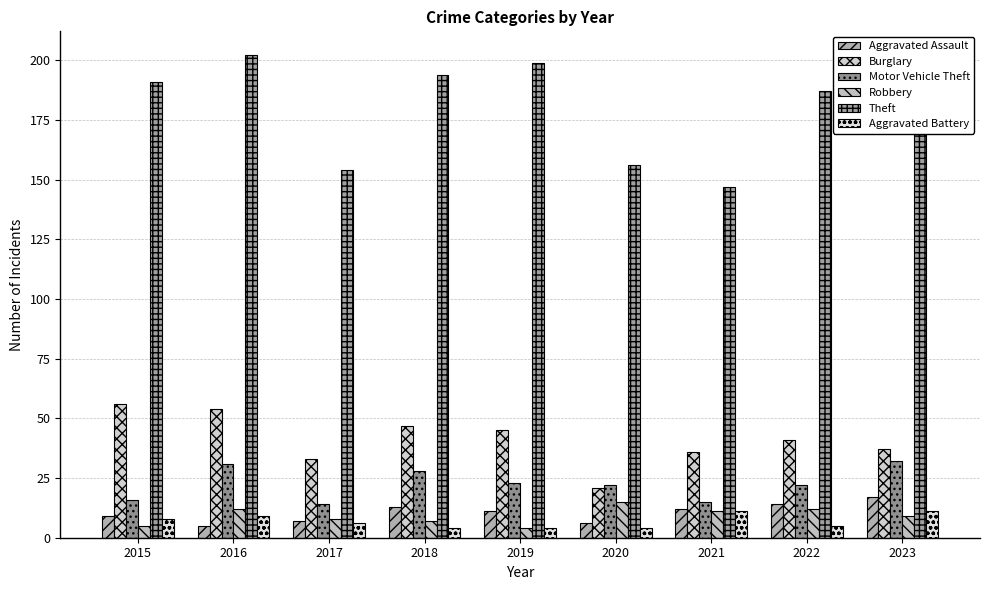

Rank the series by their maximum value, from highest to lowest.

Theft, Burglary, Motor Vehicle Theft, Aggravated Assault, Robbery, Aggravated Battery